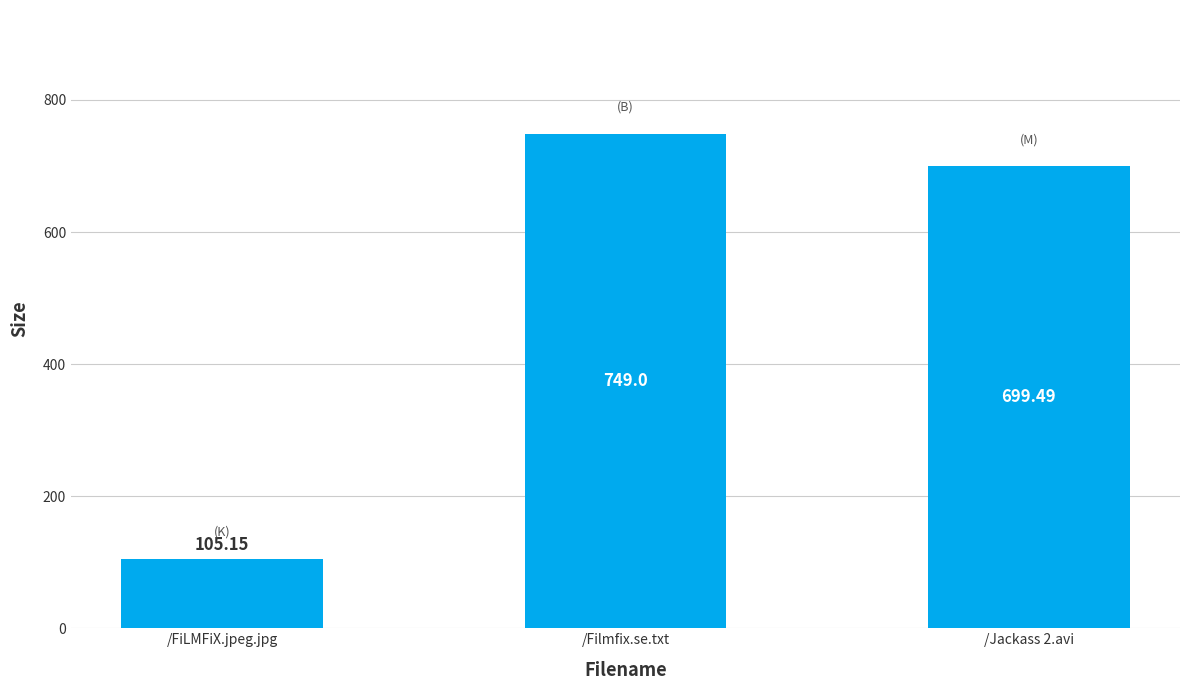

The chart shows a value of 699.5 at /Jackass 2.avi. True or false?

True